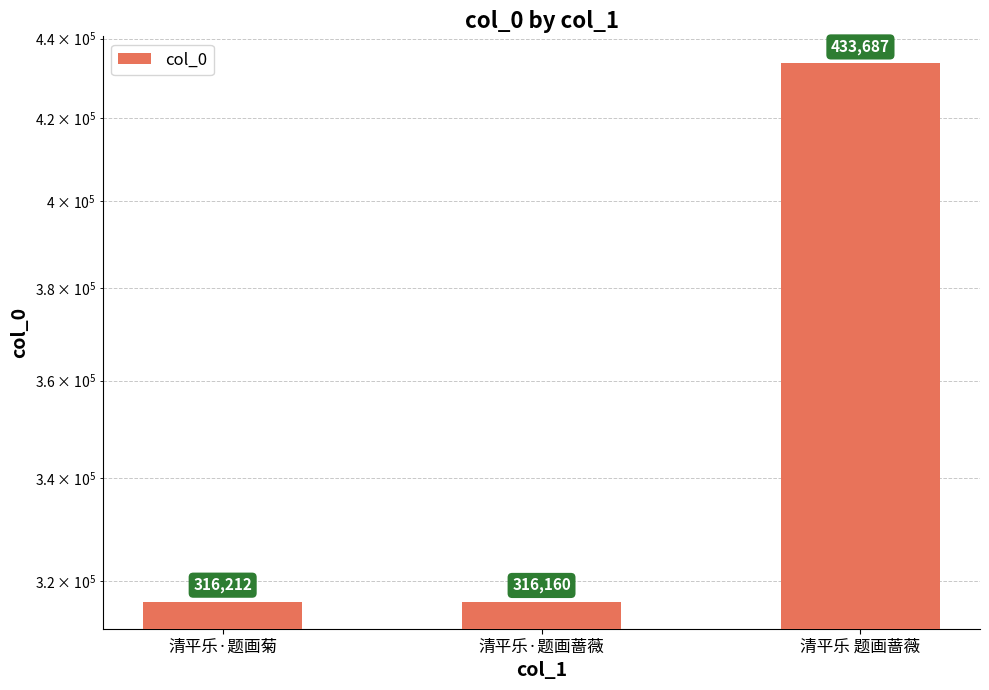

How many distinct data groups are displayed?

1